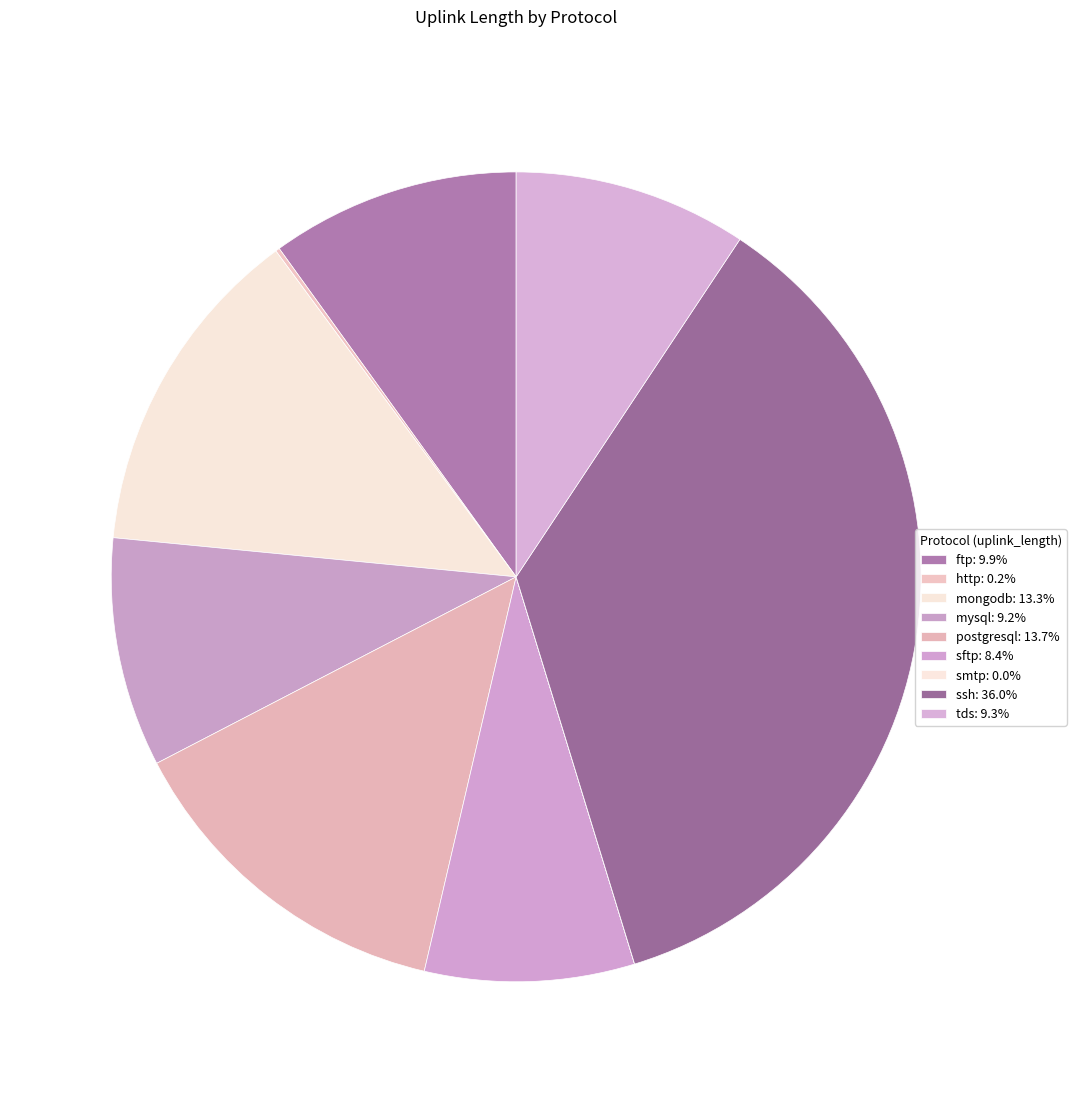

Is it true that tds is 23% of the pie?

False